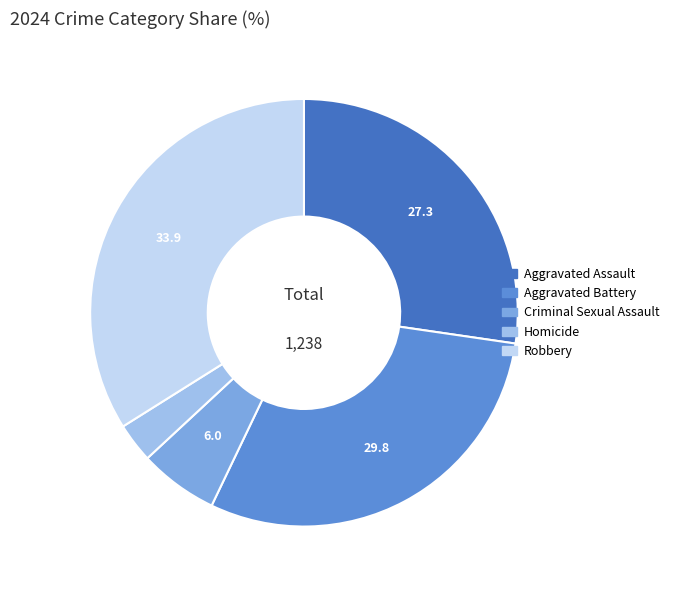

Which category has the biggest portion of the pie?

Robbery